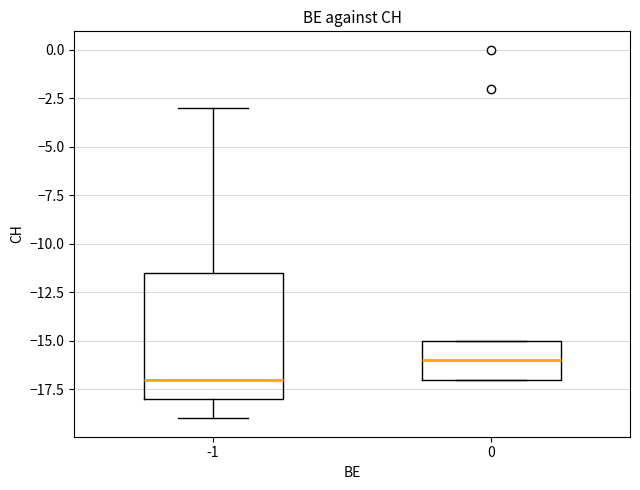

Reading left to right, transcribe this box plot: for each box, give where its median line is, the range the box spans, and where its two whiskers end, as read against the y-axis. The values are not printed on the chart, so give them approximately, as read against the axis.

-1: median -17.0, box -18.0 to -11.5, whiskers -19.0 to -3.0
0: median -16.0, box -17.0 to -15.0, whiskers -17.0 to -15.0